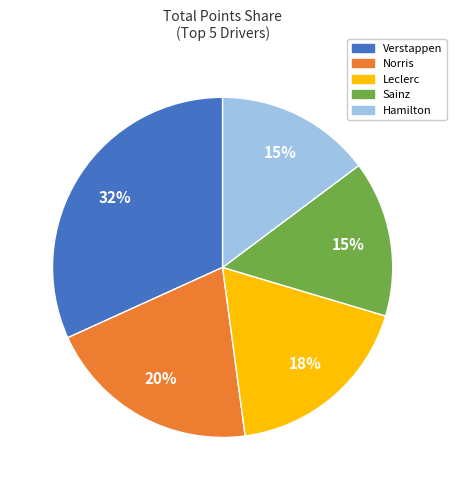

How many segments does this pie chart have?

5